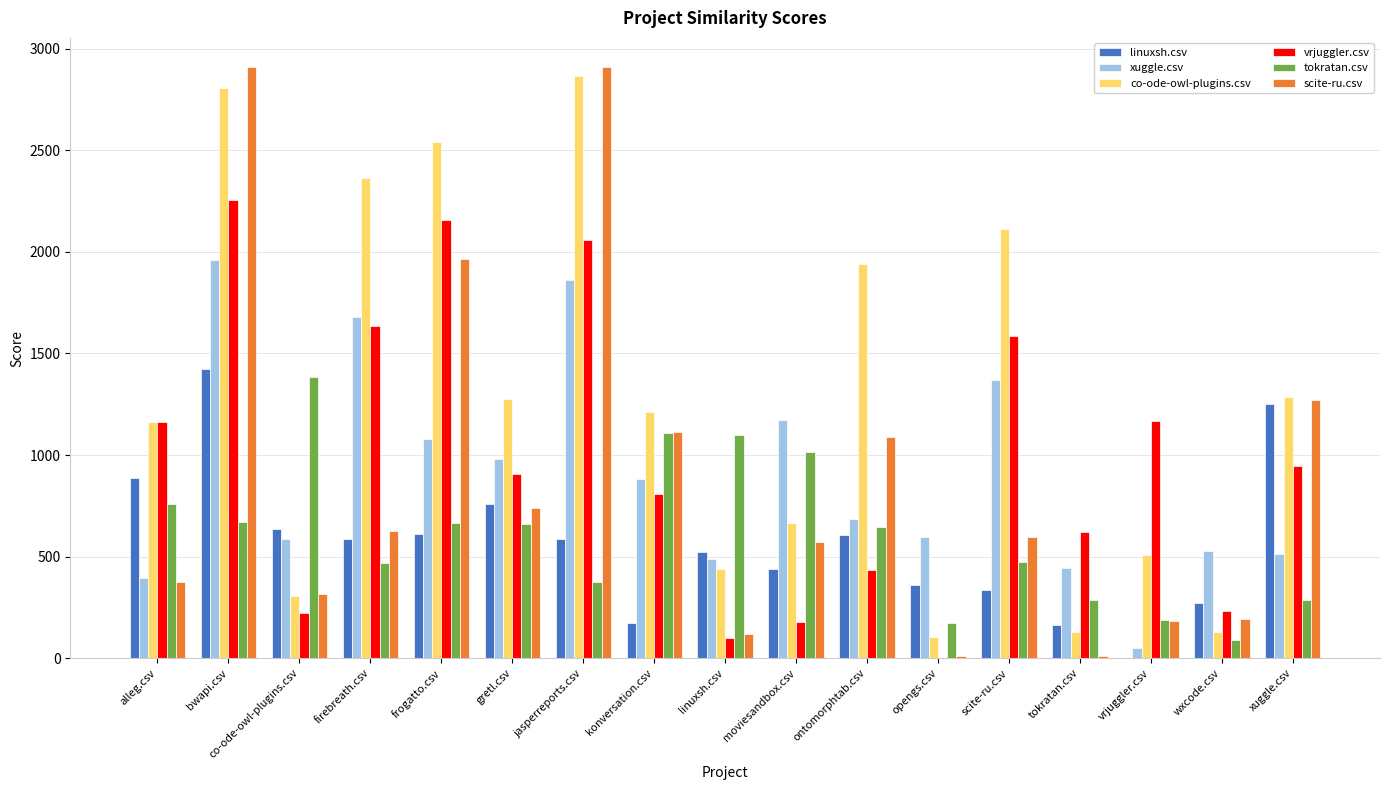

What is the total value across all series at gretl.csv?

5327.5